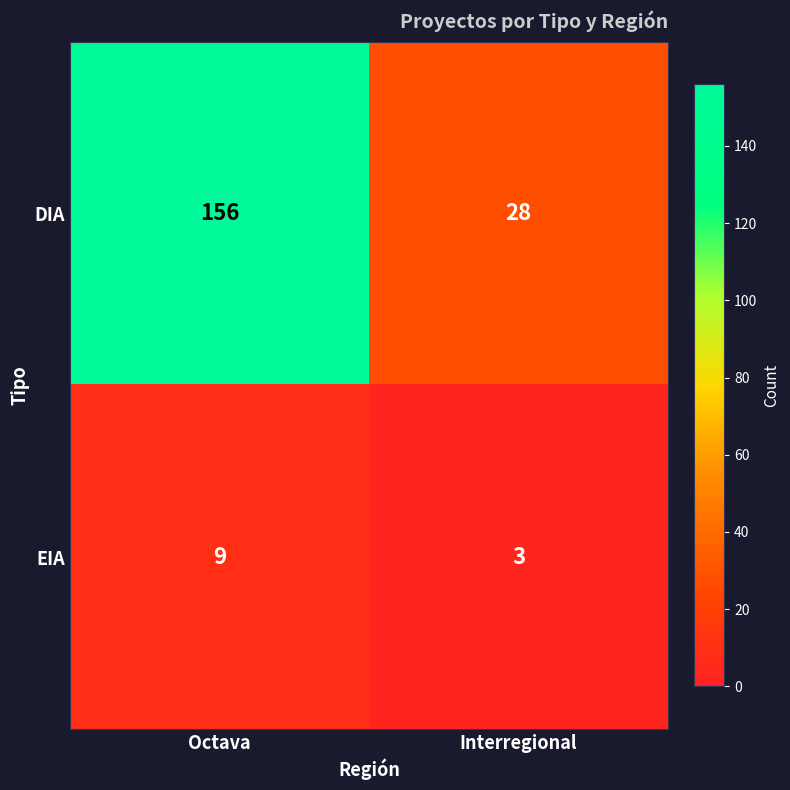

Reading left to right, extract all data points from this chart.

DIA: 156	28
EIA: 9	3